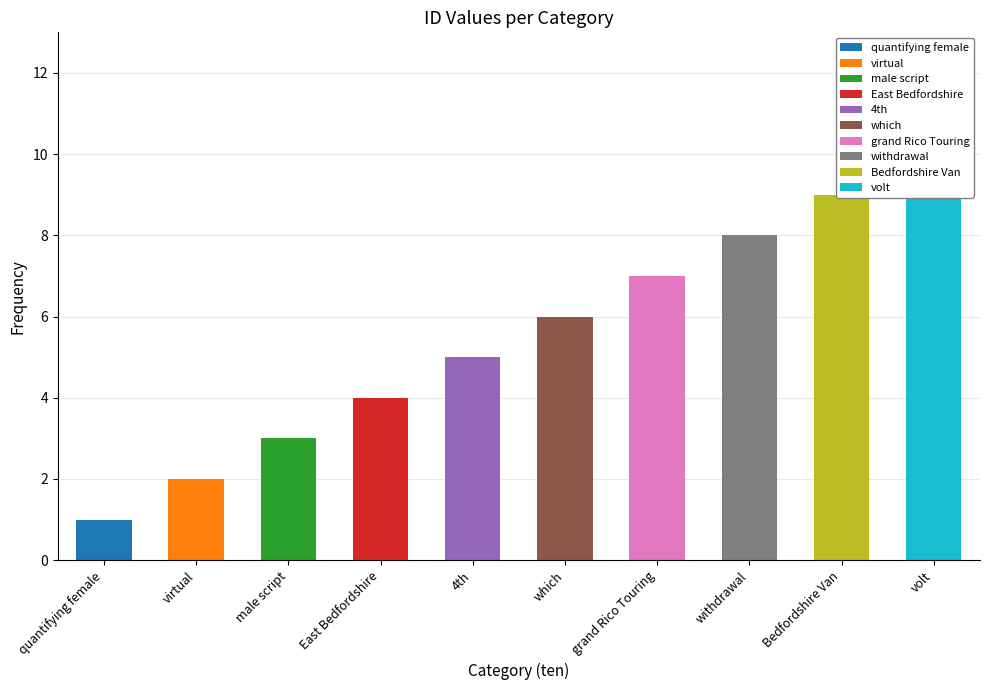

What is the label of the 1st bar from the left?

quantifying female